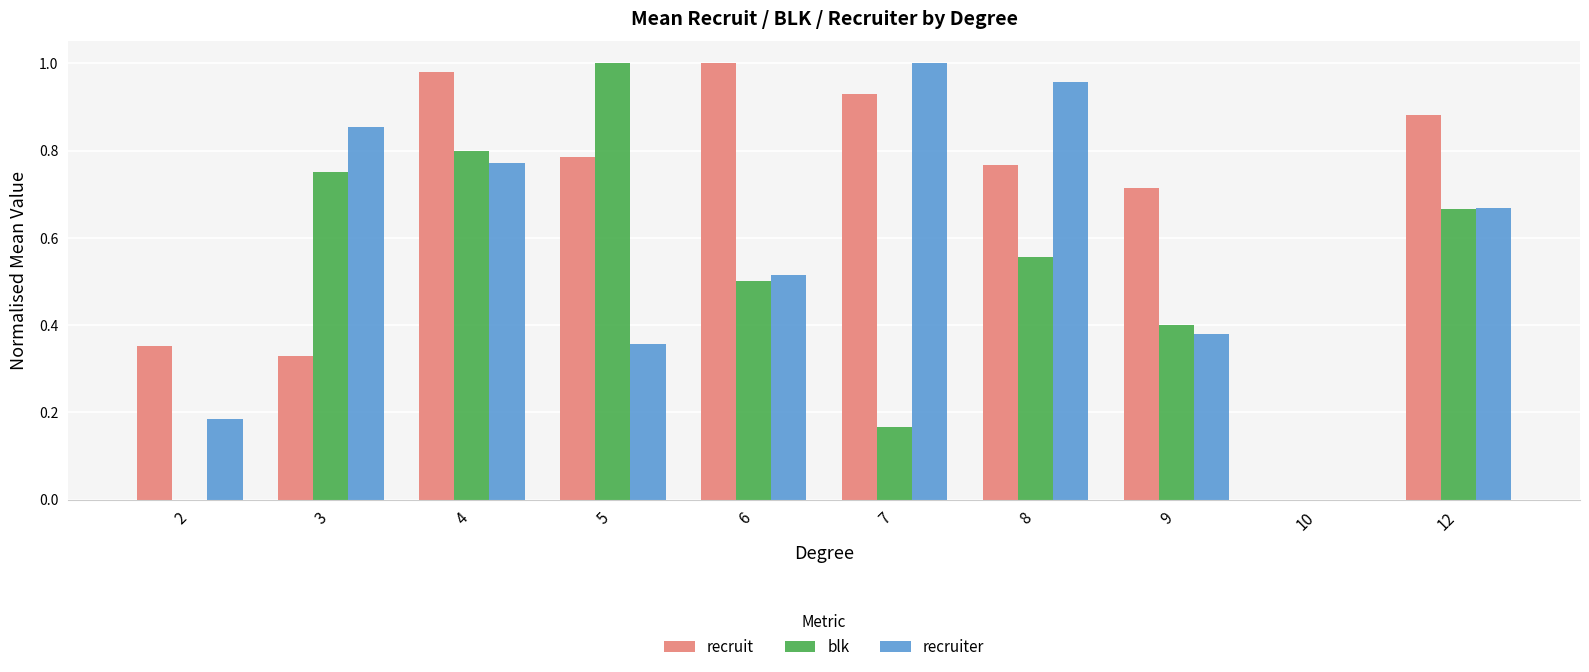

Which series has the largest total across all categories?

recruit